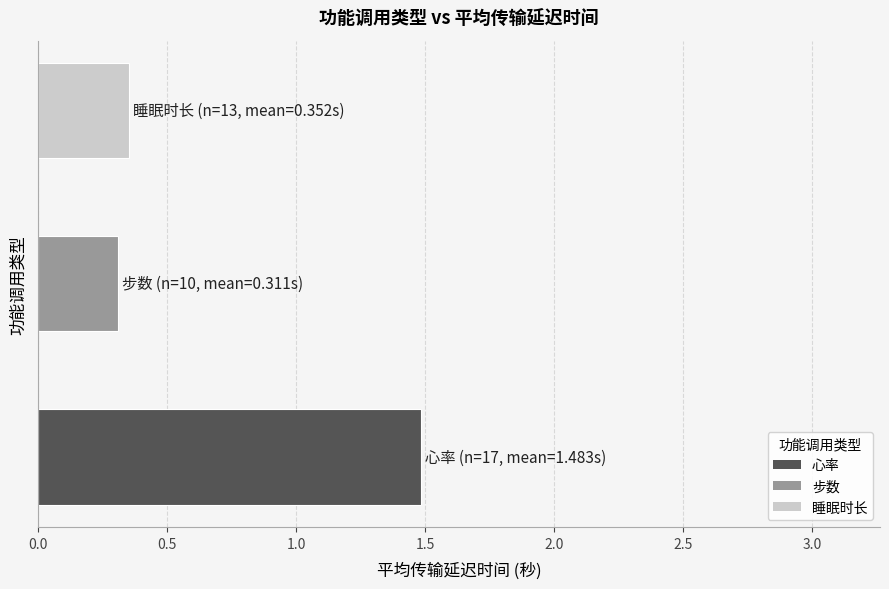

What is the difference between the maximum and second lowest values?

1.1